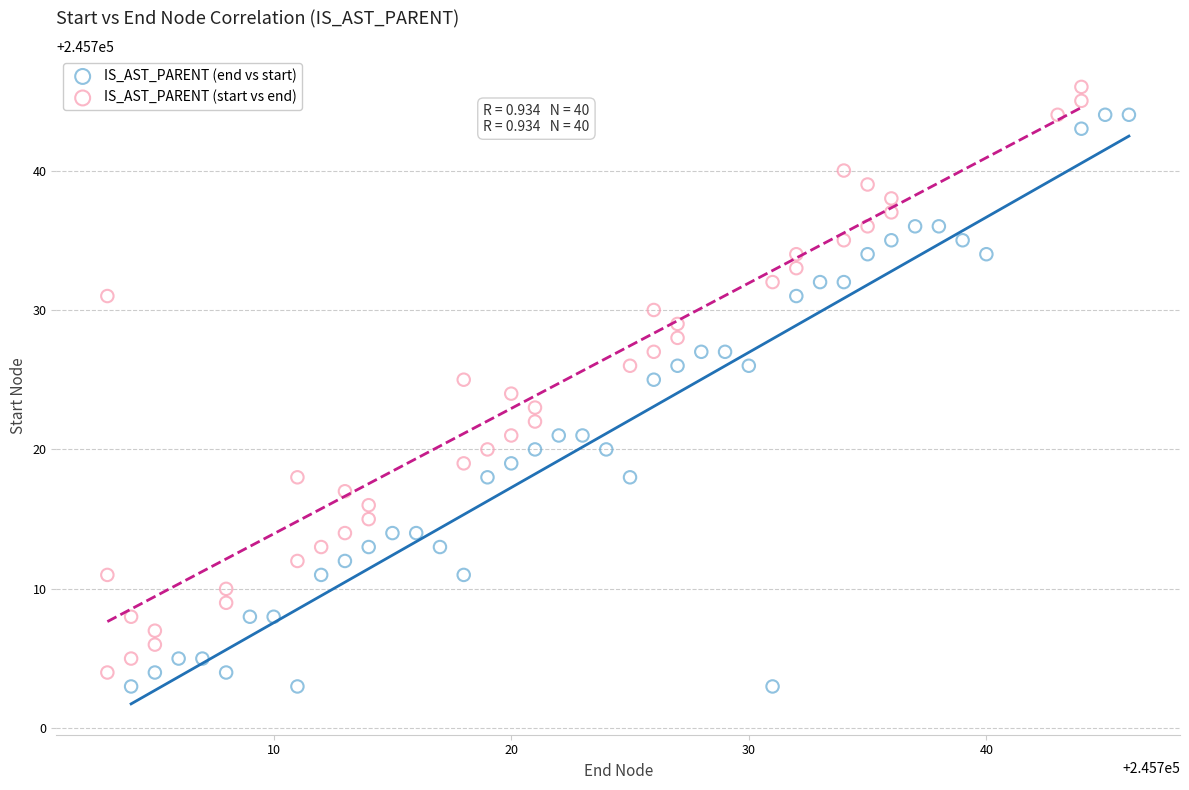

Which series contains the lowest Y value?

IS_AST_PARENT (end vs start)